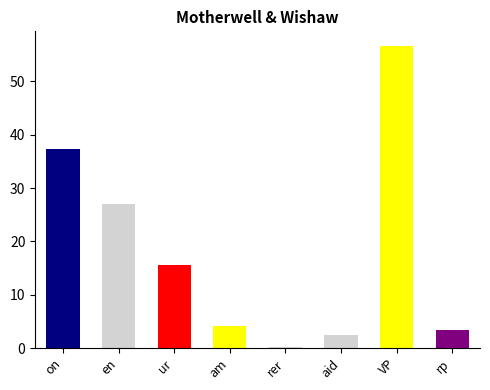

Are the bars horizontal?

No